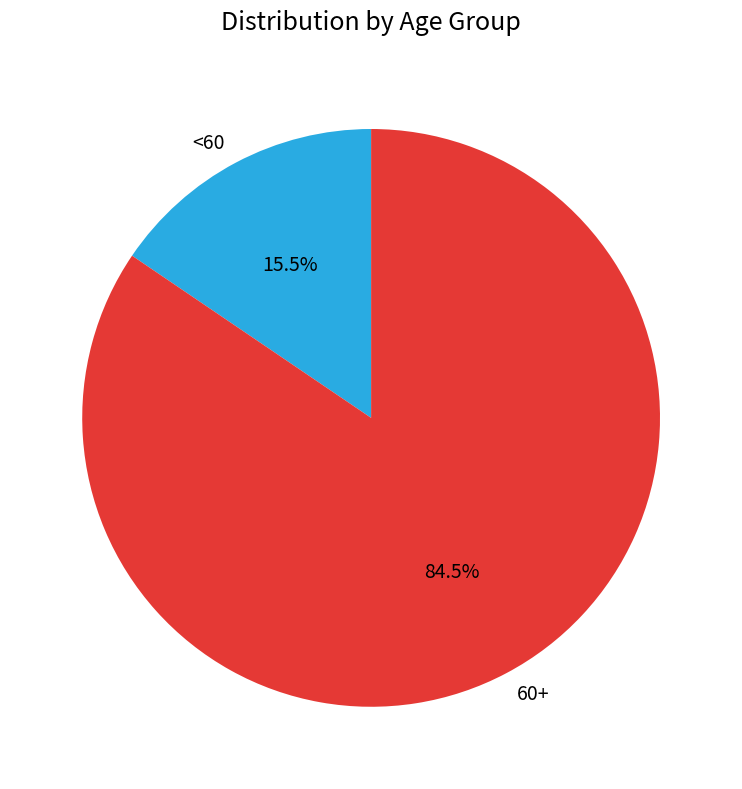

Rank the categories by value from lowest to highest.

<60, 60+